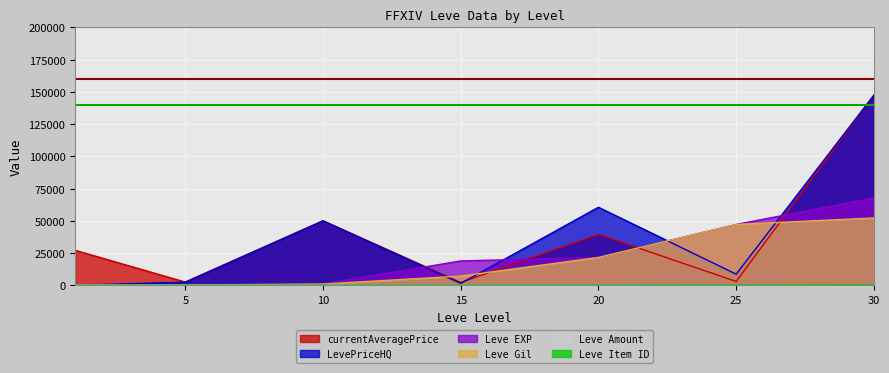

True or false: Leve EXP has a value of 96584 at 30.

False